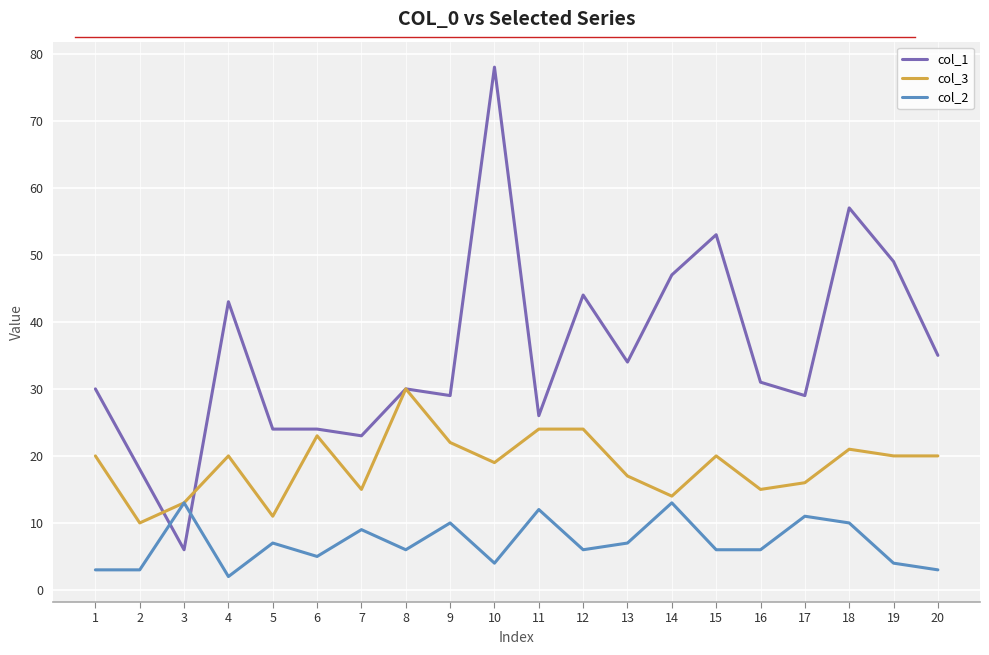

True or false: col_1 has a value of 3 at 3.

False